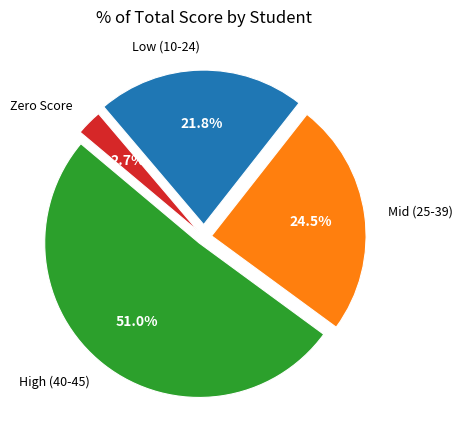

Which slice is the largest?

High (40-45)